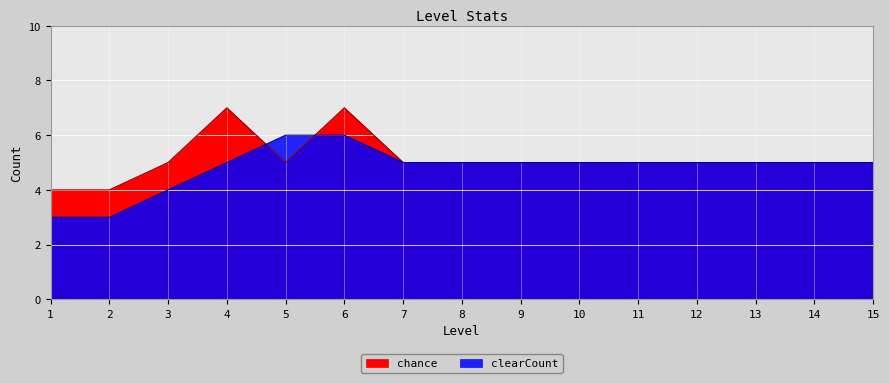

True or false: chance and clearCount intersect in this chart.

True